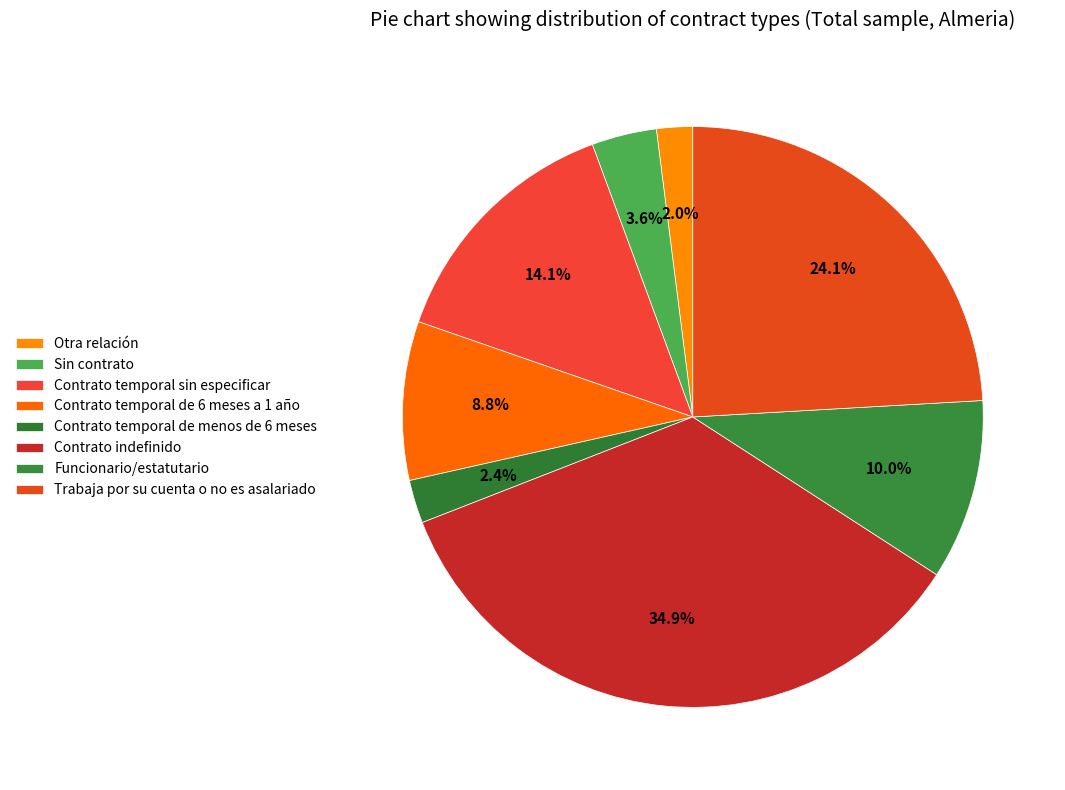

What percentage is the Otra relación slice, to the nearest percent?

2%